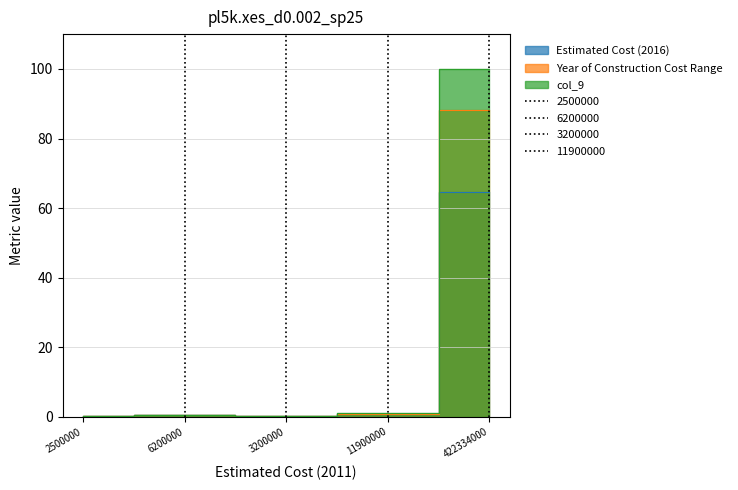

True or false: Estimated Cost (2016) and col_9 intersect in this chart.

False